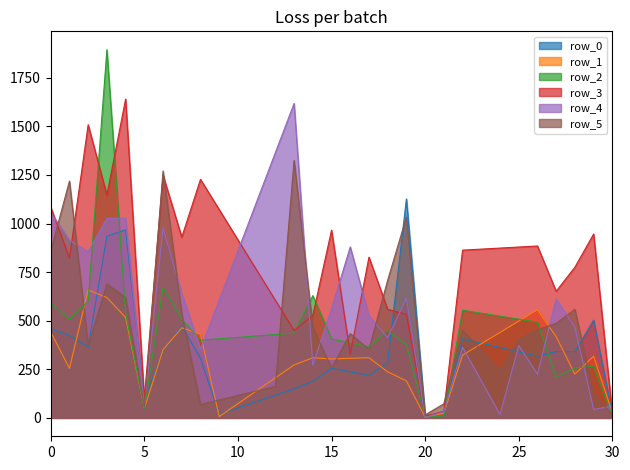

Does the chart display data point markers on the line(s)?

No